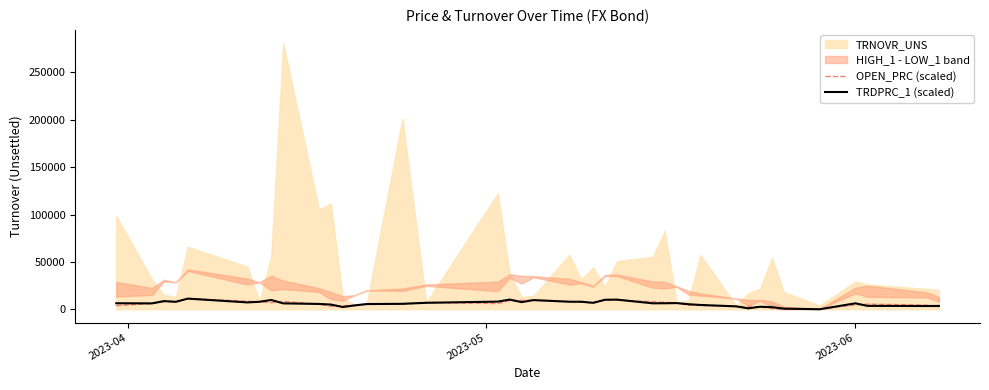

Which series ends up on top after the final intersection of OPEN_PRC (scaled) and TRDPRC_1 (scaled)?

TRDPRC_1 (scaled)